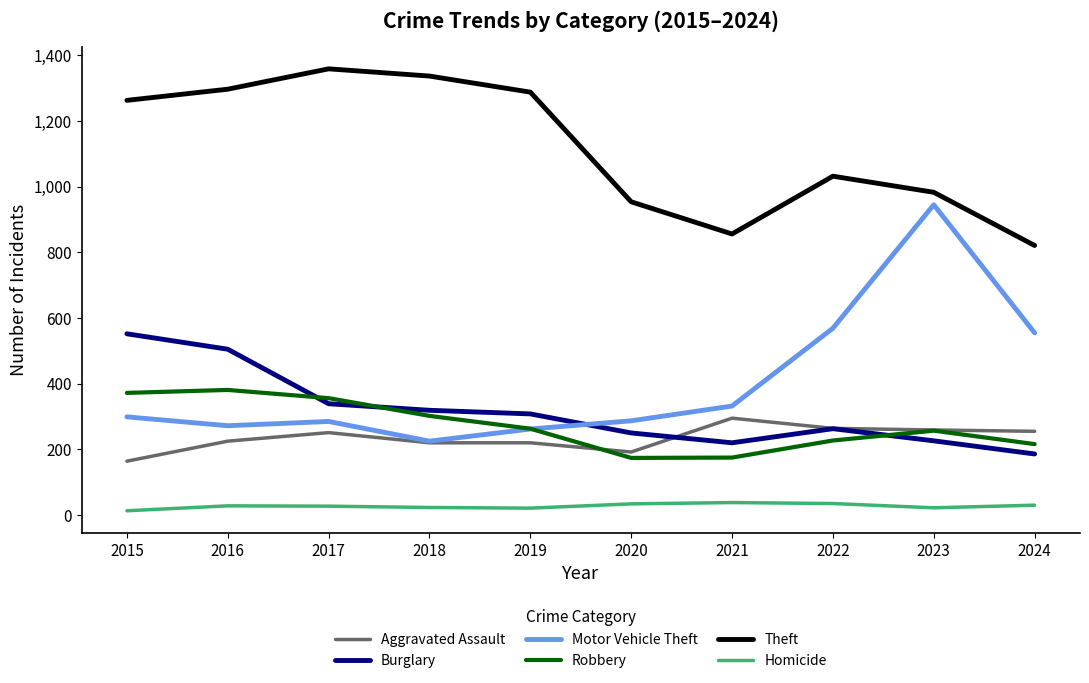

What is the sum of all Aggravated Assault values?

2345